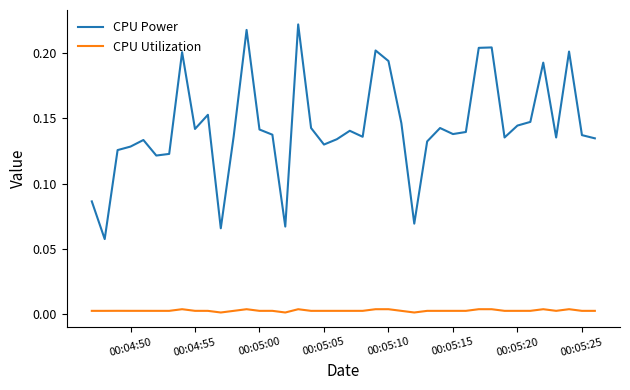

Which series has the largest total across all categories?

CPU Power